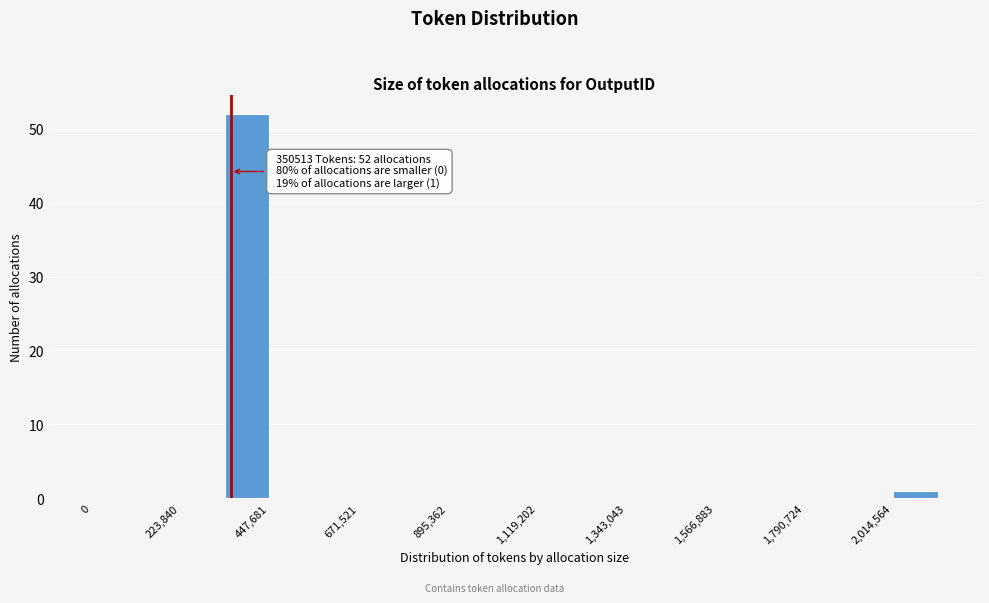

Around what value on the x-axis is the tallest bar? Give the approximate position of its centre, as read against the axis.

400000